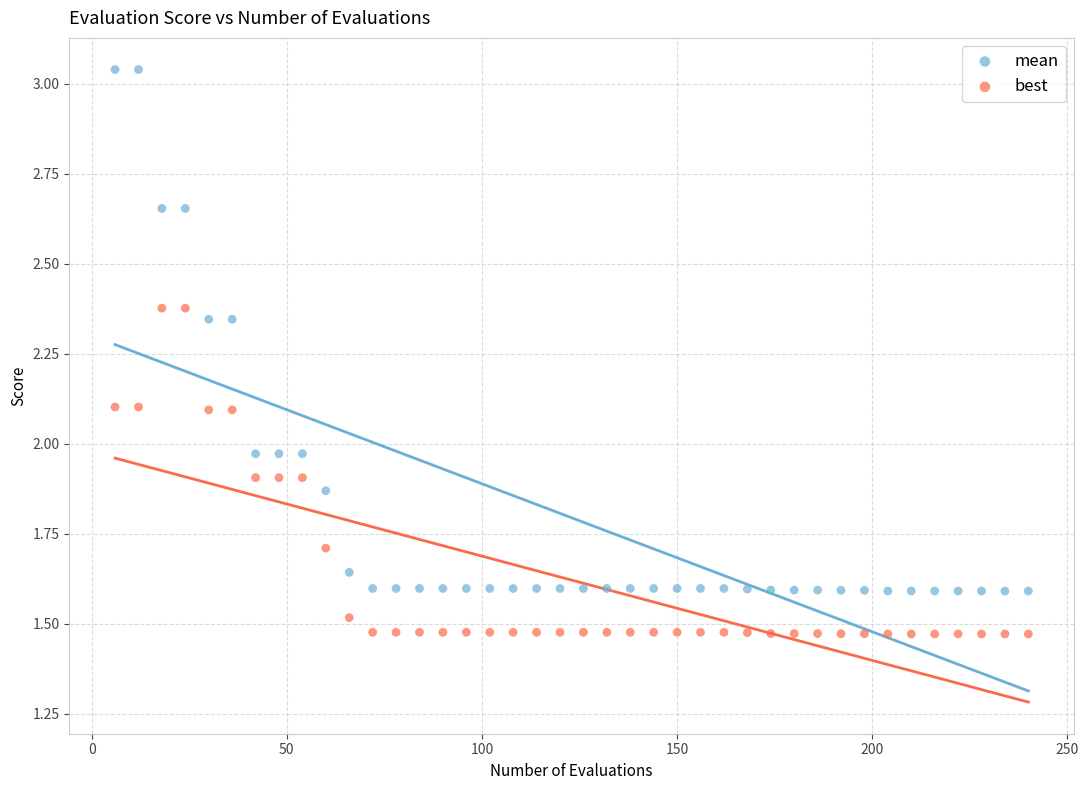

Which series reaches the minimum Y coordinate?

best